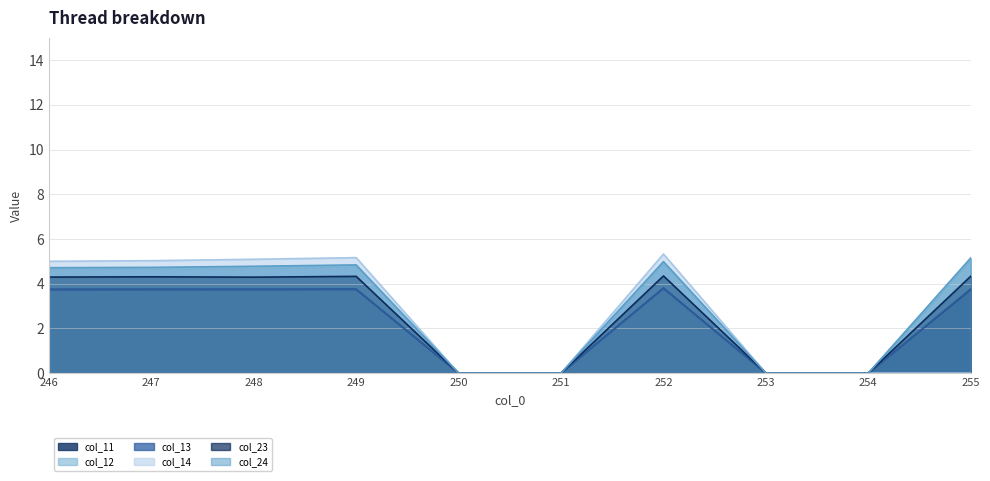

Which series has the largest total across all categories?

col_24